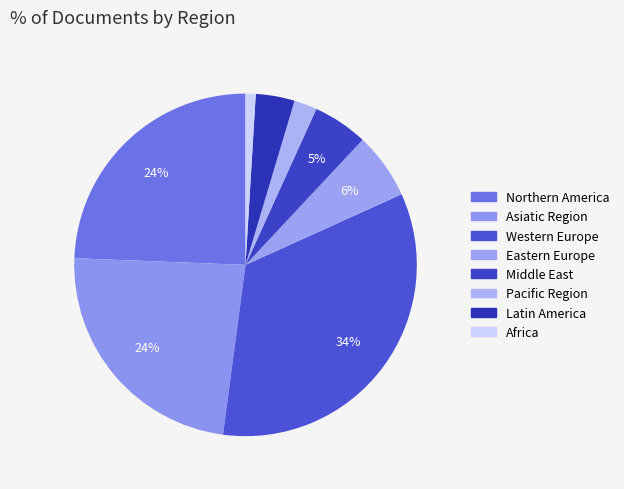

Count the number of slices in the pie.

8